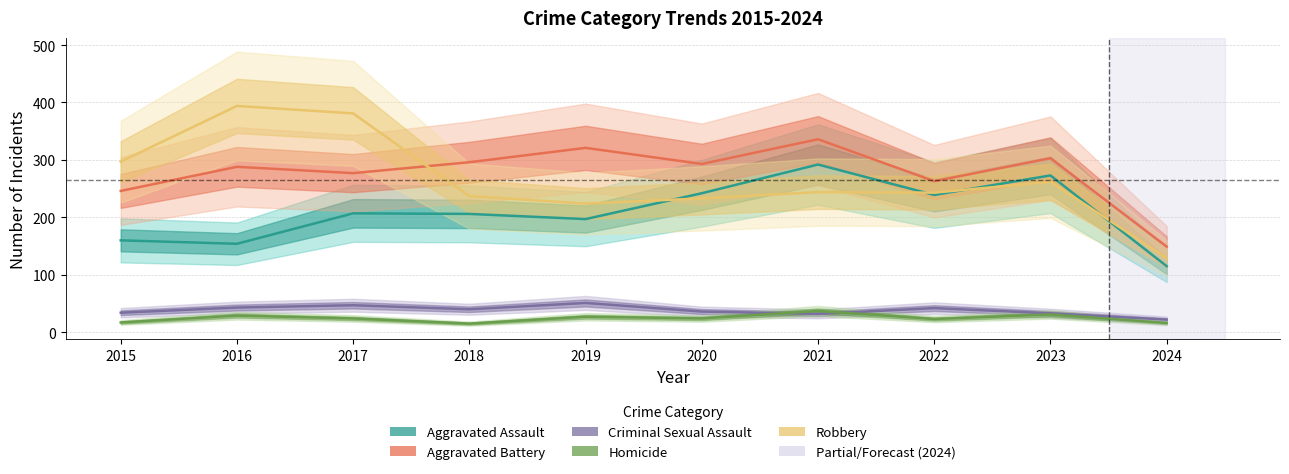

Reading left to right, transcribe all the data shown in this chart.

Aggravated Assault: 2015=160	2016=154	2017=207	2018=206	2019=197	2020=242	2021=292	2022=239	2023=273	2024=115
Aggravated Battery: 2015=246	2016=288	2017=277	2018=296	2019=321	2020=293	2021=336	2022=263	2023=303	2024=149
Criminal Sexual Assault: 2015=34	2016=43	2017=47	2018=40	2019=51	2020=36	2021=32	2022=42	2023=33	2024=22
Homicide: 2015=17	2016=29	2017=24	2018=15	2019=27	2020=24	2021=37	2022=23	2023=31	2024=16
Robbery: 2015=297	2016=394	2017=381	2018=237	2019=224	2020=233	2021=244	2022=243	2023=262	2024=129